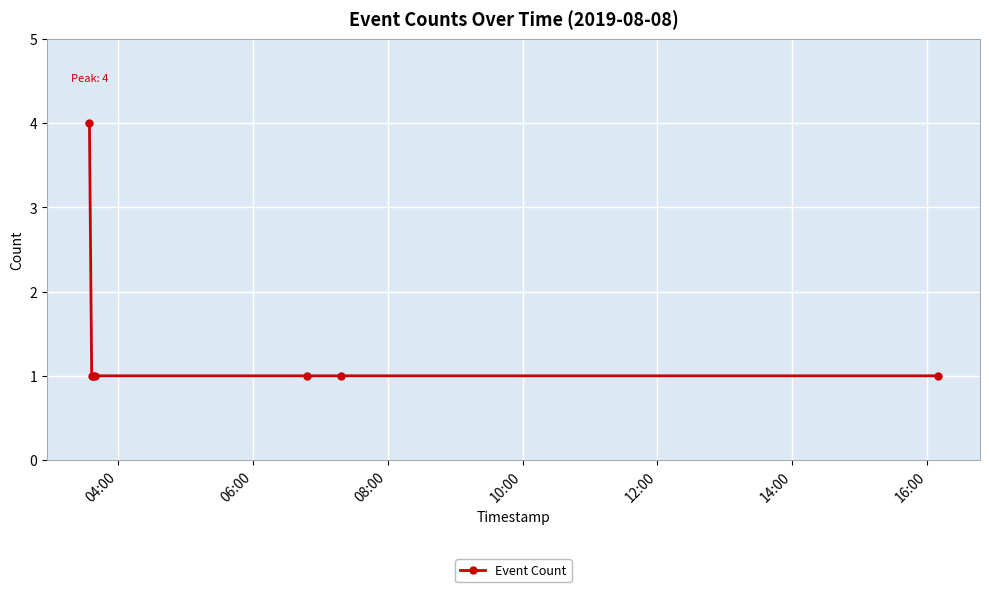

What is the difference between the maximum and minimum values?

3